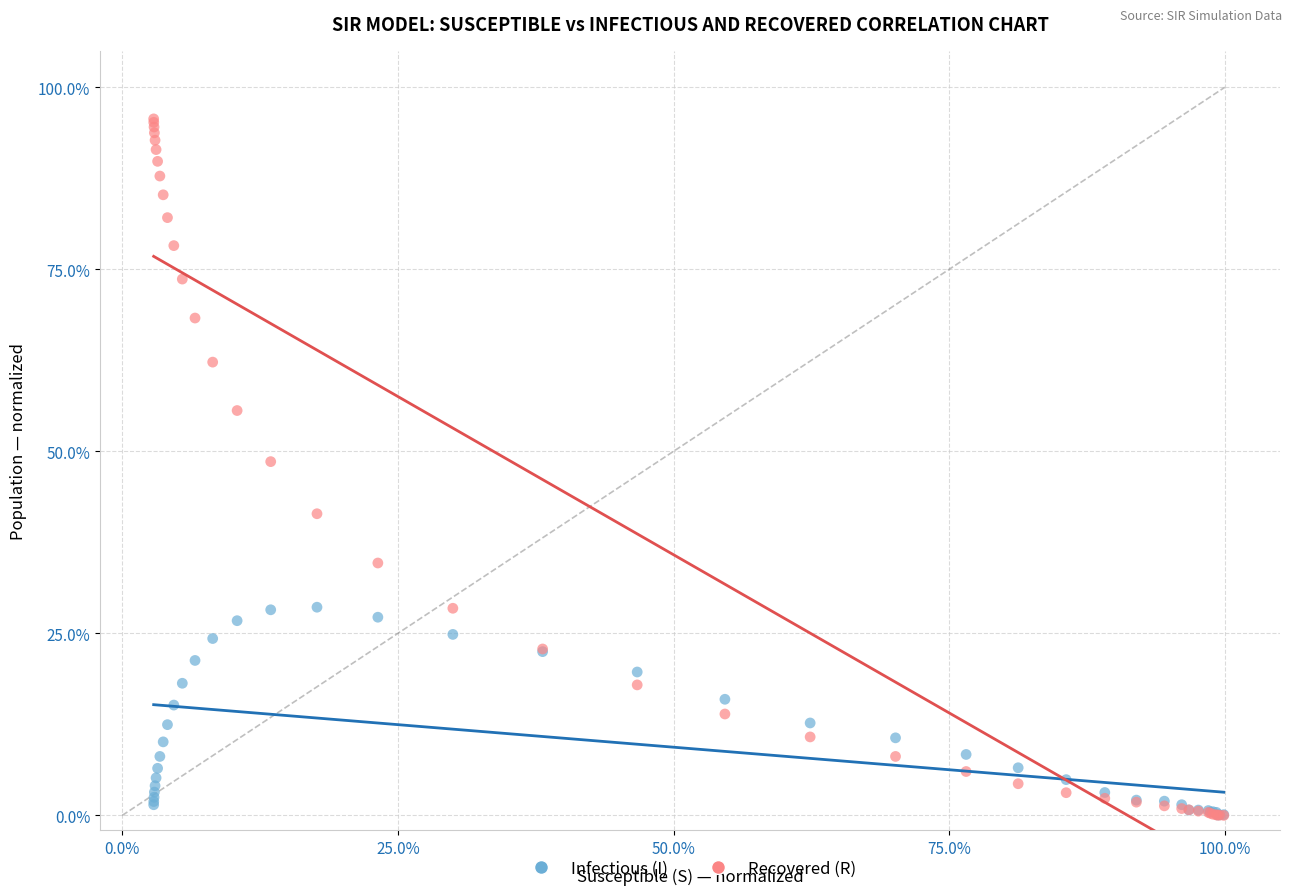

What are all the series names shown in the legend?

Infectious (I), Recovered (R)